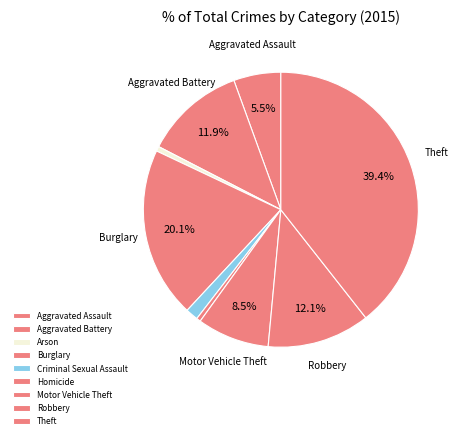

To the nearest percent, what is the average slice percentage?

11%